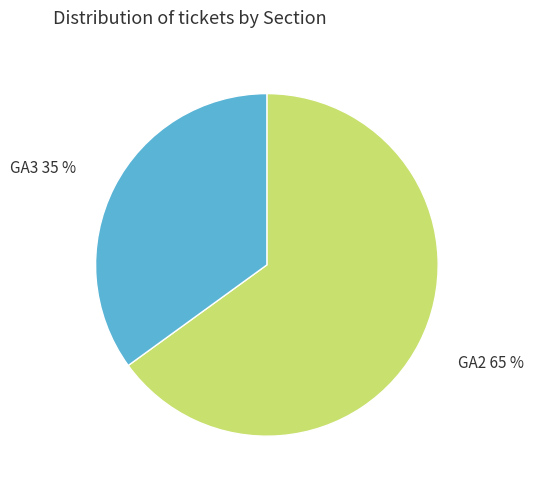

What percentage is the GA3 slice, to the nearest percent?

35%